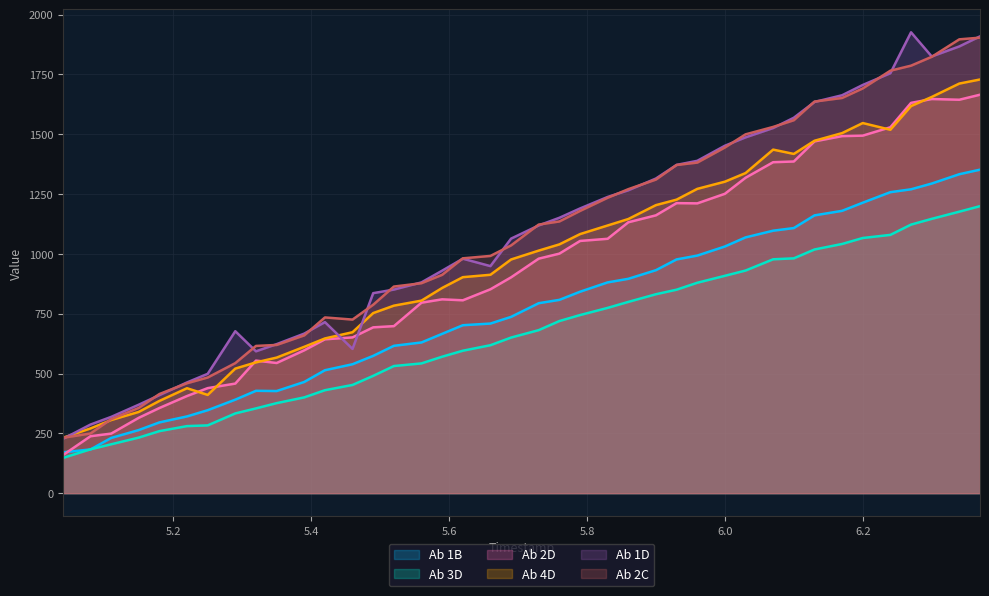

What is the minimum value shown in the chart?

147.2